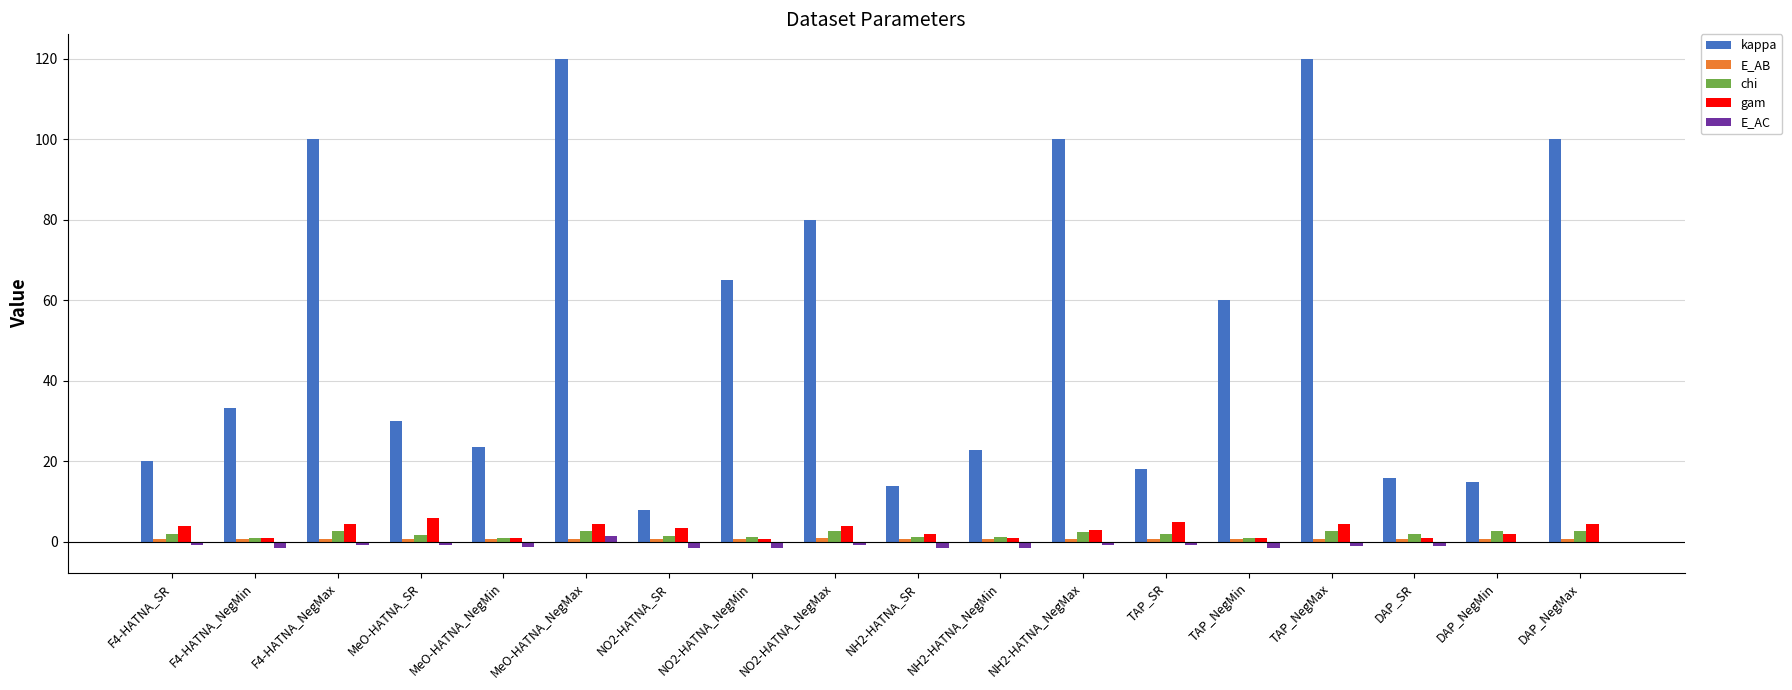

Is the value of chi at NH2-HATNA_SR greater than the value of kappa at DAP_SR?

No